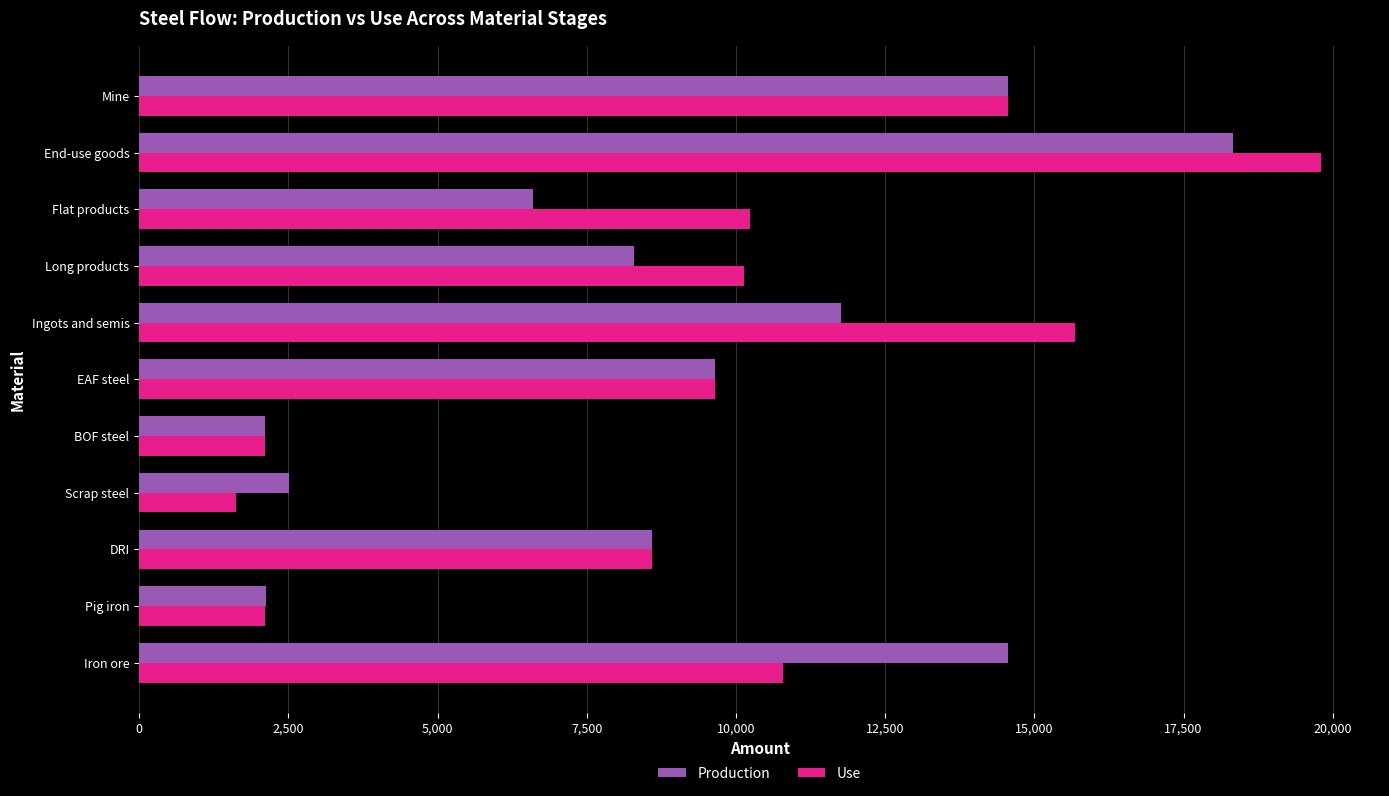

How many data points in Production are less than 8602?

5